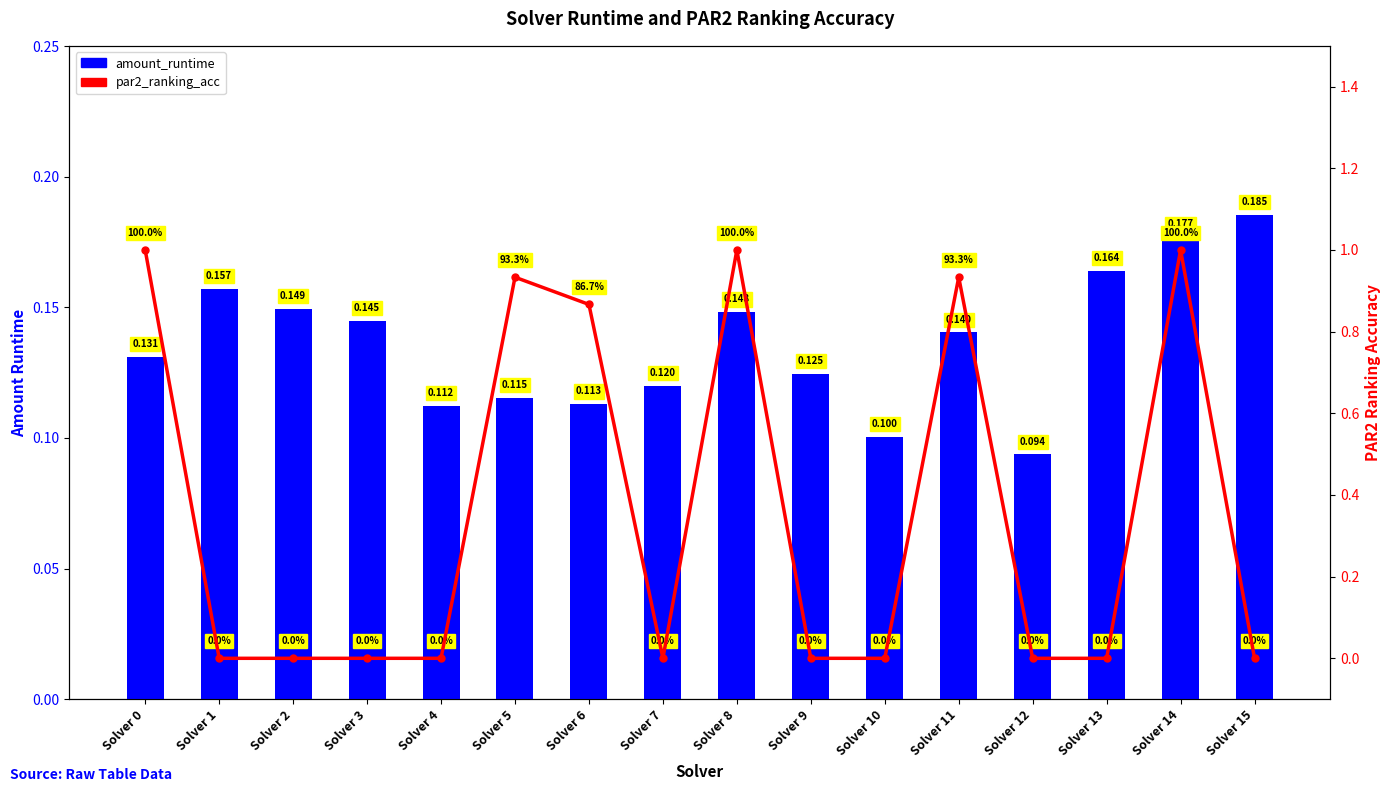

How many distinct data groups are displayed?

2